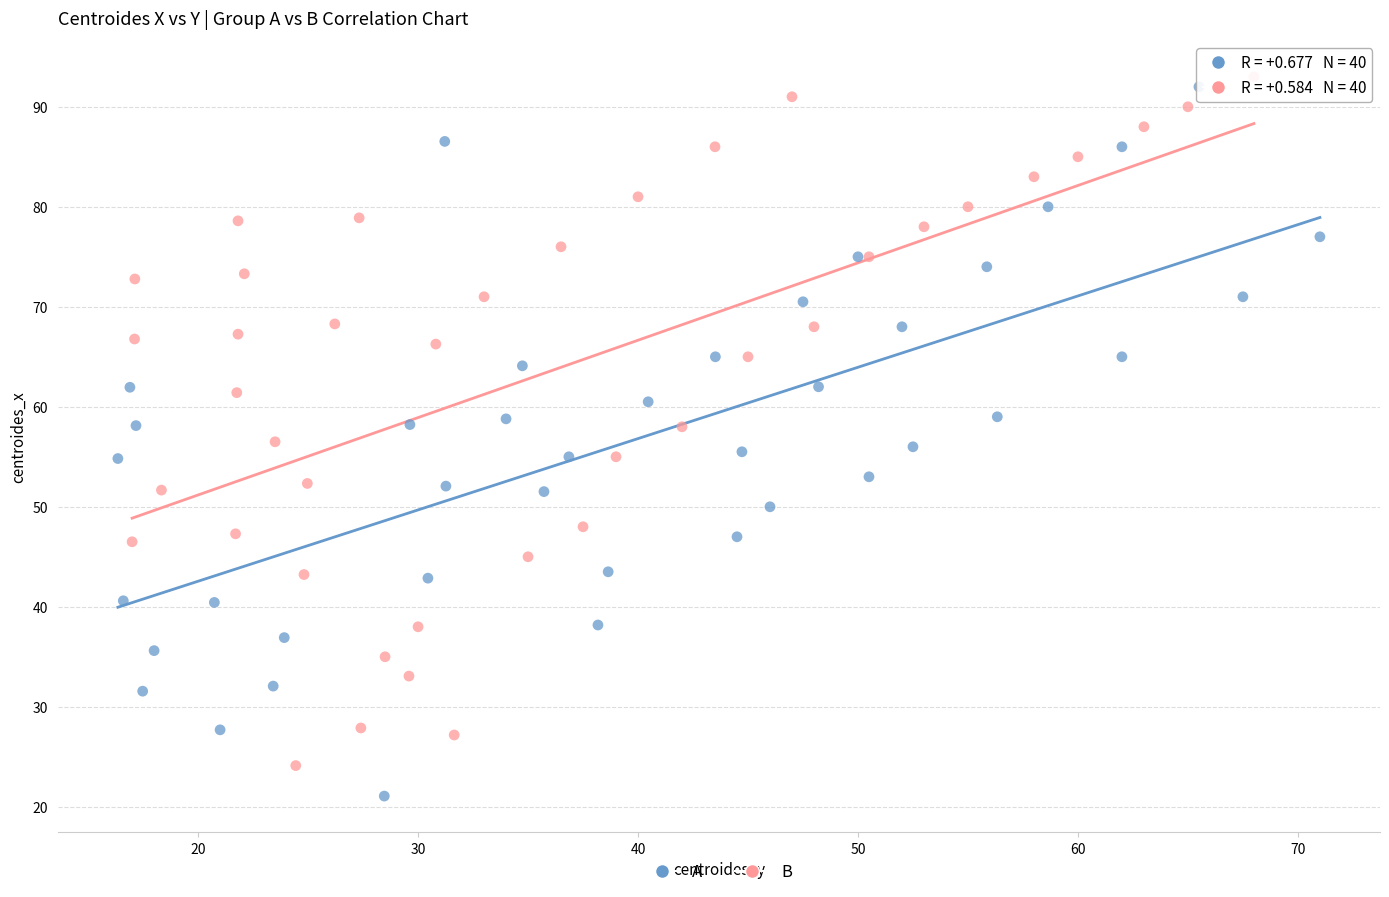

Which series has the largest Y range (max minus min)?

A